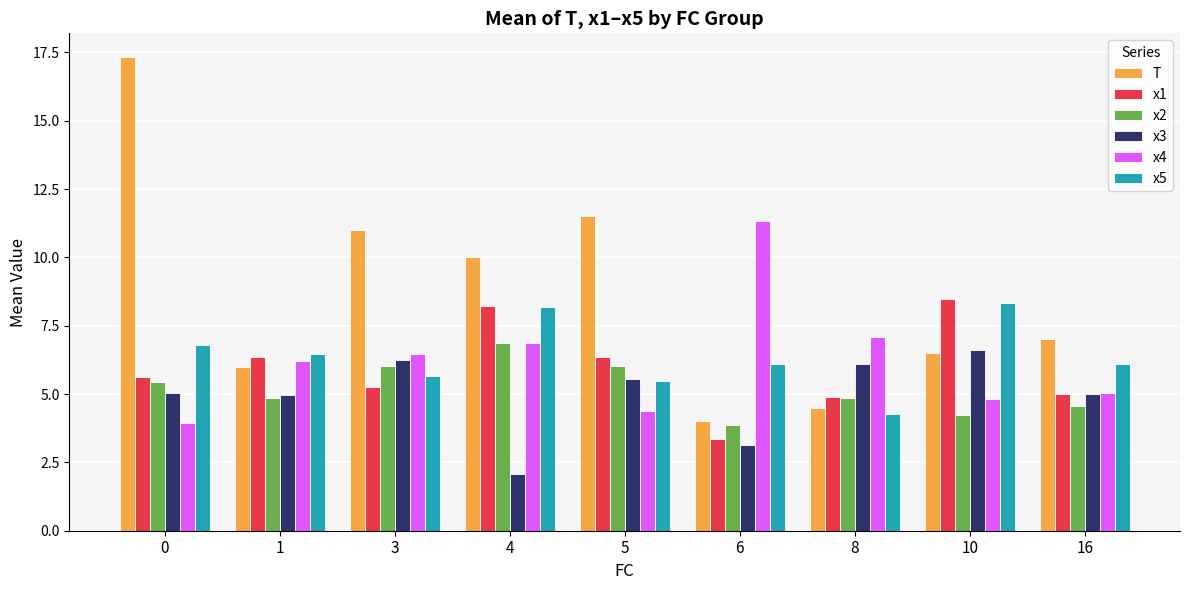

What is the greatest value displayed?

17.3